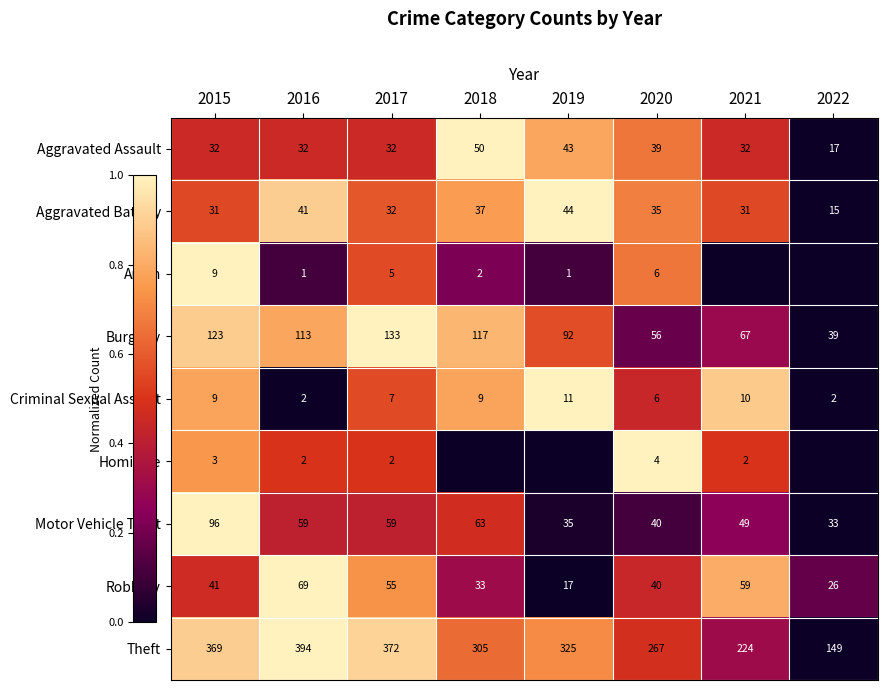

What value does the Aggravated Assault series have at 2016, to the nearest 10?

30